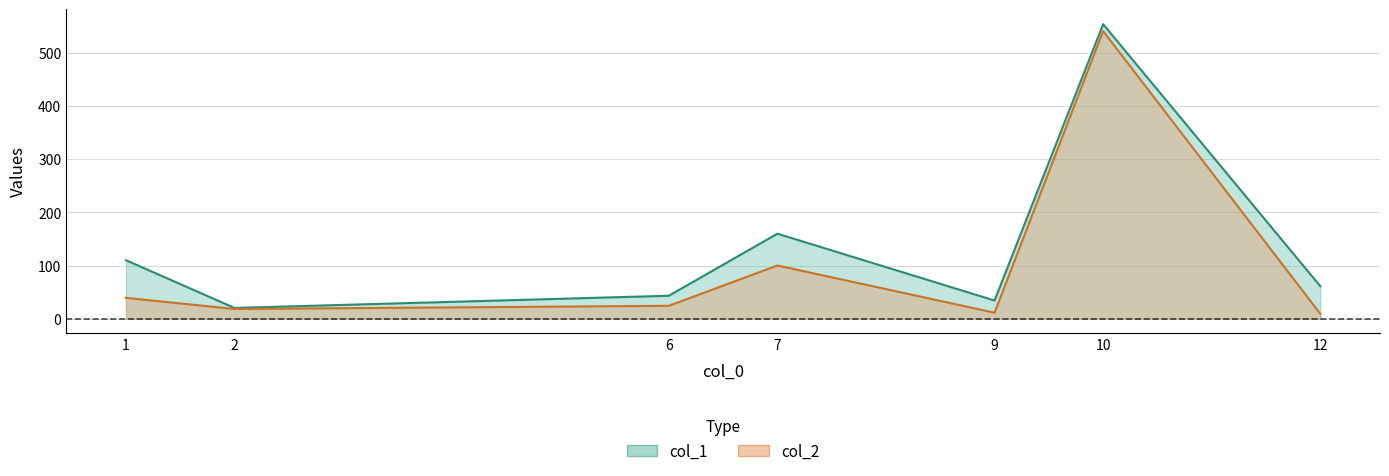

At which label is col_1 closest to 287?

7